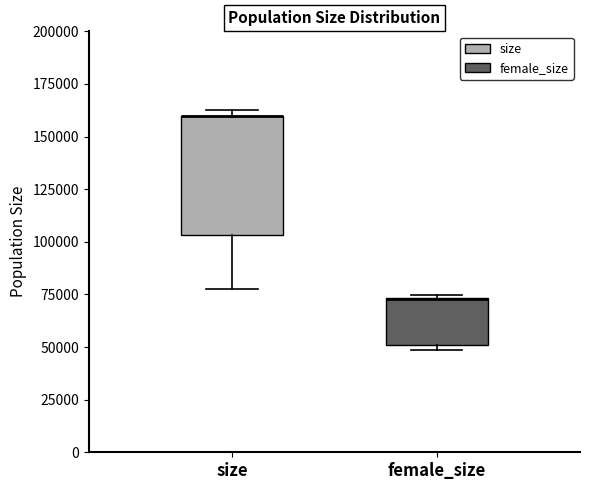

Reading left to right, transcribe this box plot: for each box, give where its median line is, the range the box spans, and where its two whiskers end, as read against the y-axis. The values are not printed on the chart, so give them approximately, as read against the axis.

size: median 160000 (drawn on the box's upper edge), box 105000 to 160000, whiskers 75000 to 160000 (just above the box's upper edge)
female_size: median 75000 (drawn on the box's upper edge), box 50000 to 75000, whiskers 50000 (just below the box's lower edge) to 75000 (just above the box's upper edge)